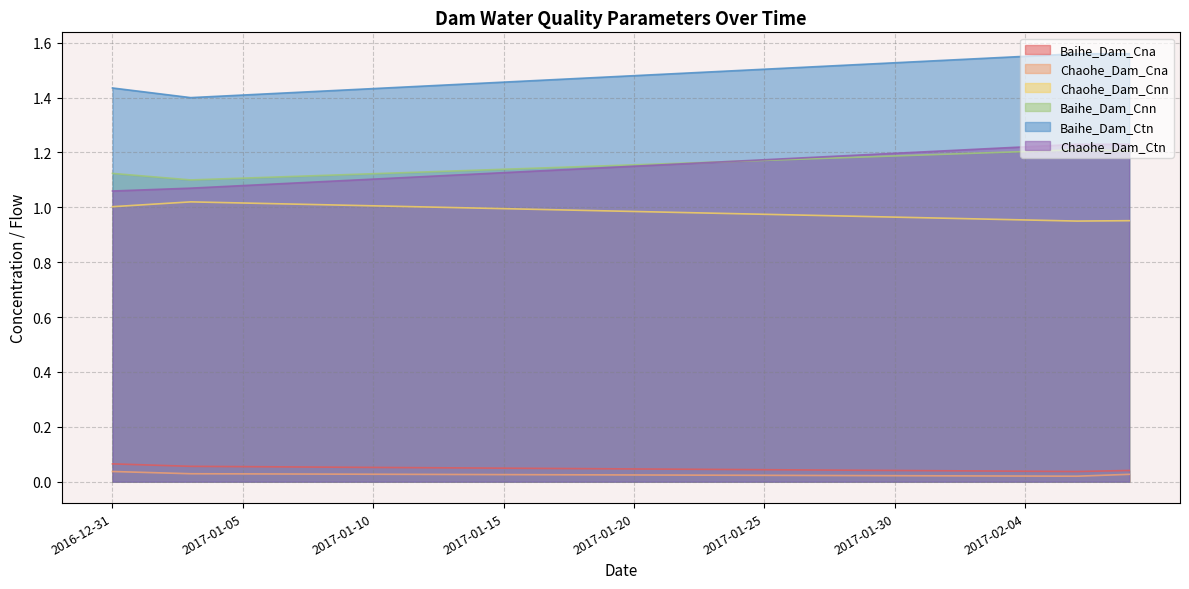

What is the sum of the Baihe_Dam_Cna values at 2017-01-28 and 2017-01-13?

0.1